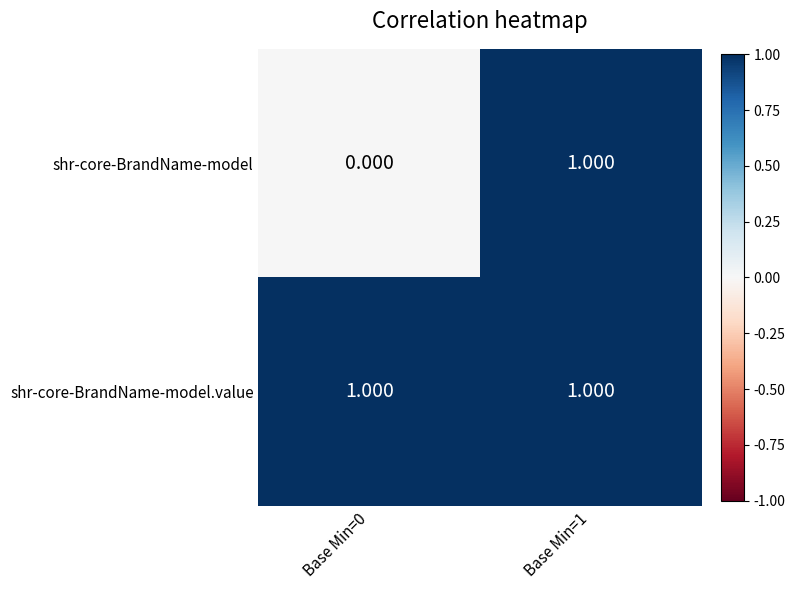

Which series has the largest total across all categories?

shr-core-BrandName-model.value